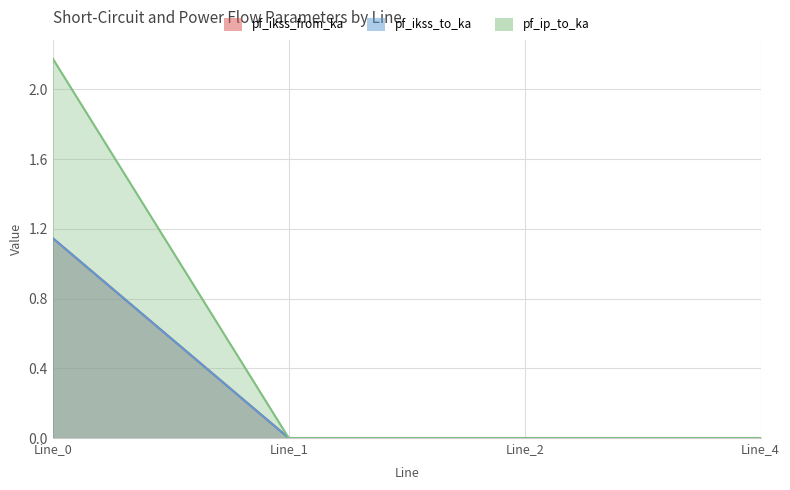

Reading left to right, transcribe all the data shown in this chart.

pf_ikss_from_ka: Line_0=1.1	Line_1=0.0	Line_2=0.0	Line_4=0.0
pf_ikss_to_ka: Line_0=1.1	Line_1=0.0	Line_2=0.0	Line_4=0.0
pf_ip_to_ka: Line_0=2.2	Line_1=0.0	Line_2=0.0	Line_4=0.0